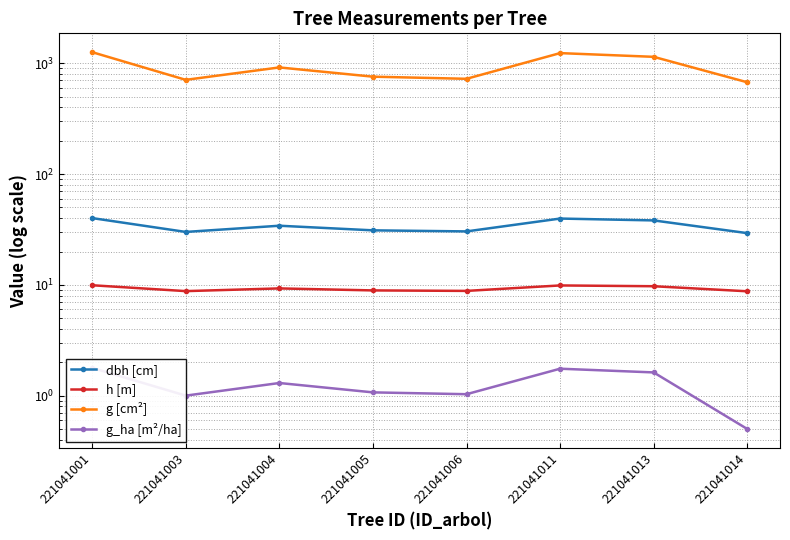

At which category does dbh [cm] reach its first local peak?

221041004